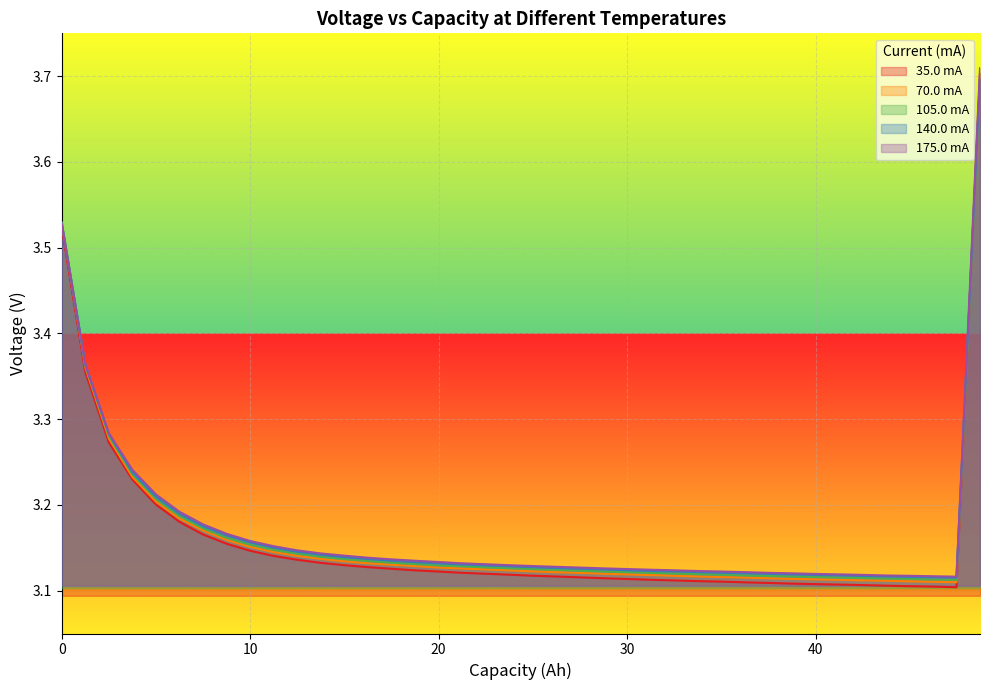

Which series has the largest range (max minus min)?

35.0 mA